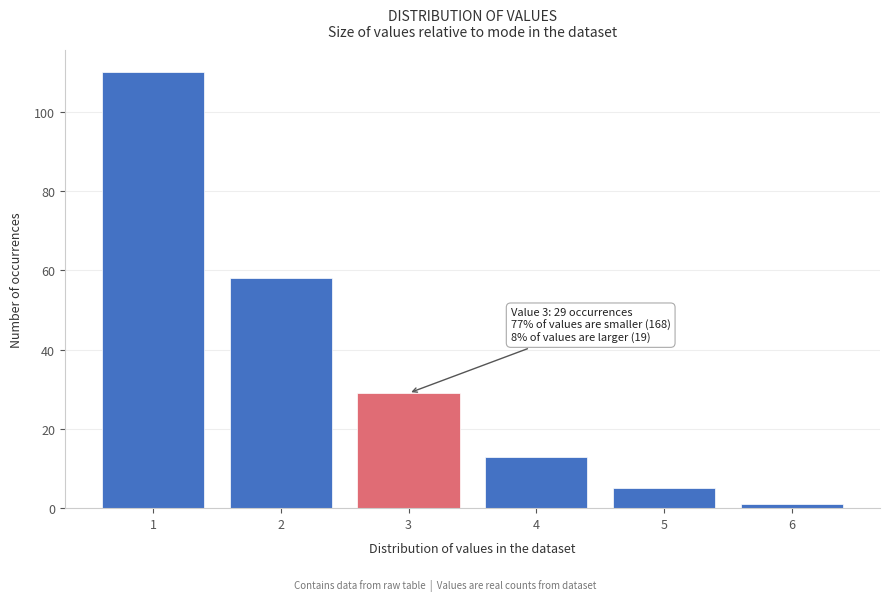

Reading left to right, extract all data points from this chart.

110	58	29	13	5	1